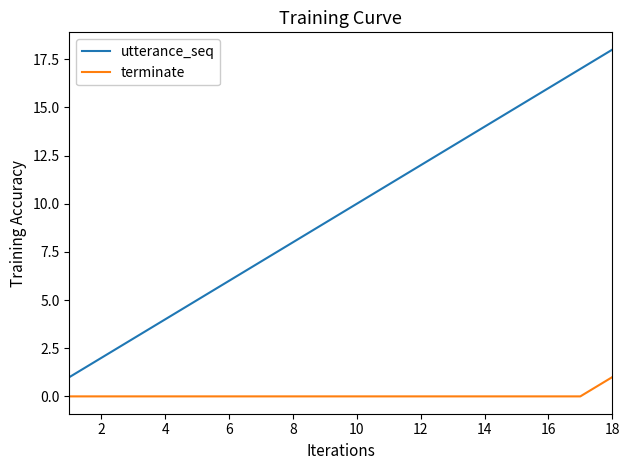

Which series has the widest spread of values?

utterance_seq